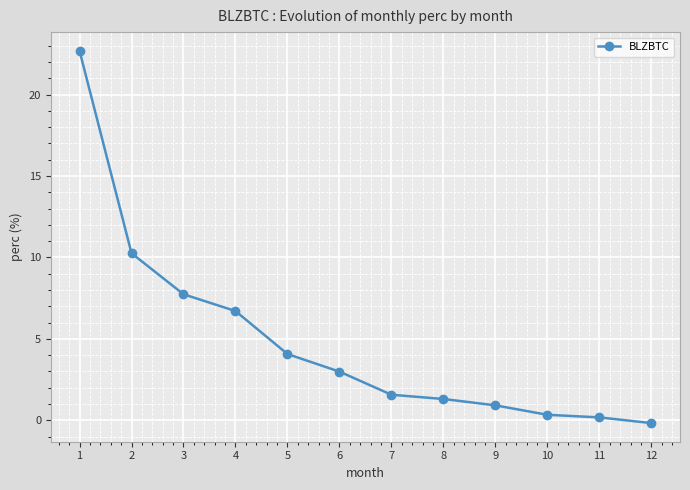

Which category has the lowest value across all series?

12